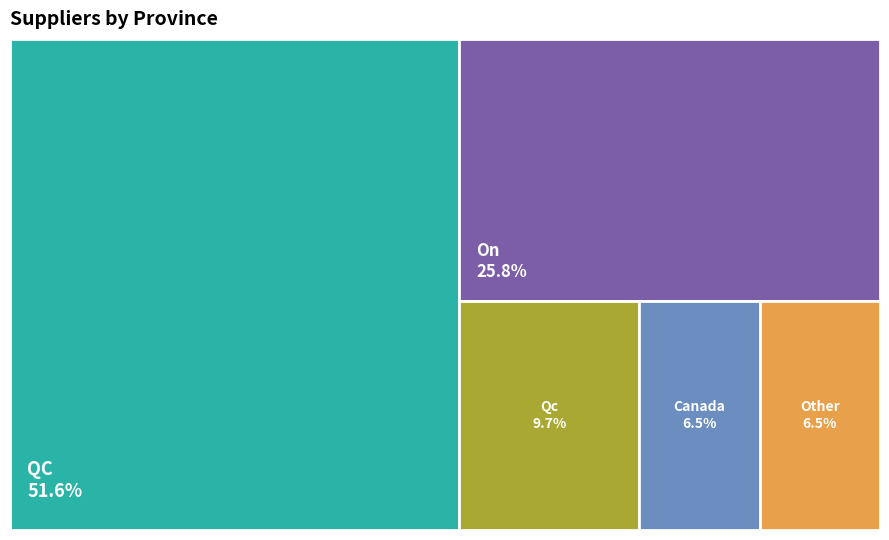

Is there any slice that represents more than half of the pie?

Yes